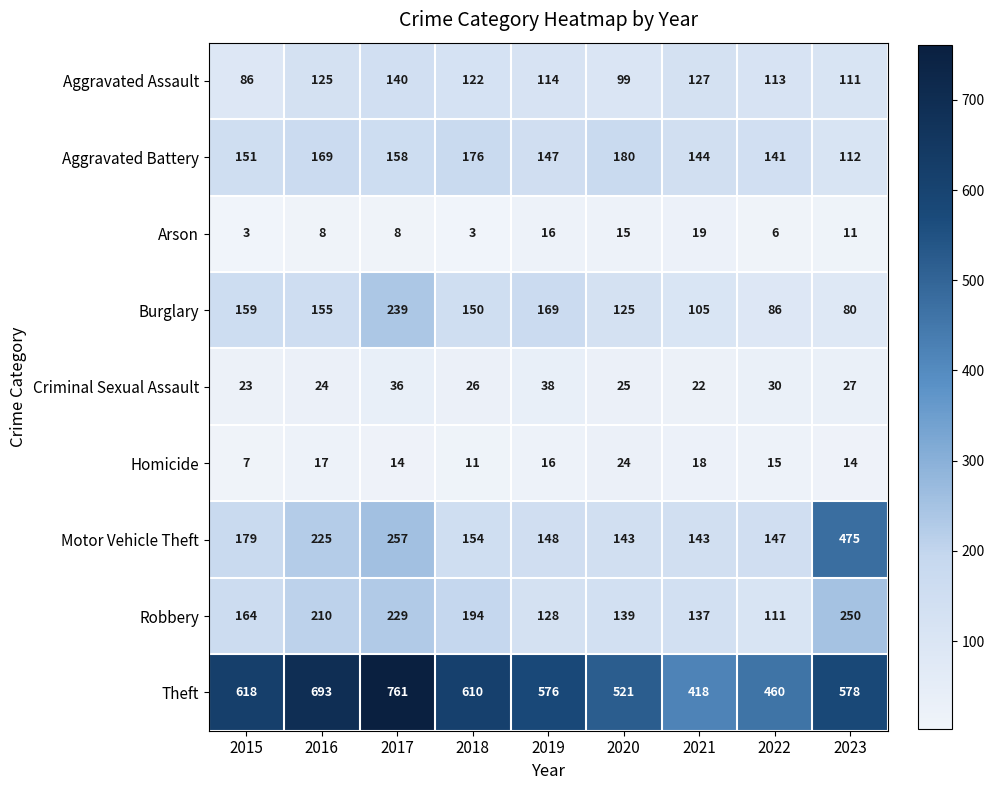

At how many categories does at least one series exceed 362?

9